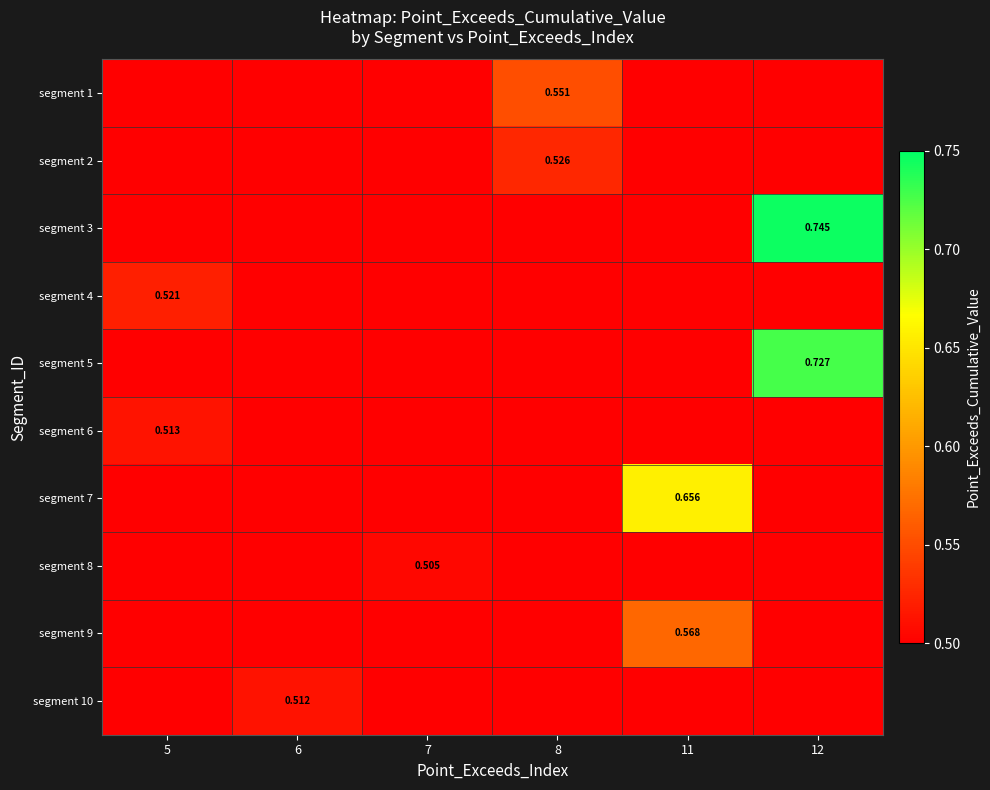

Rank the categories by row_7 value from lowest to highest.

5, 6, 8, 11, 12, 7